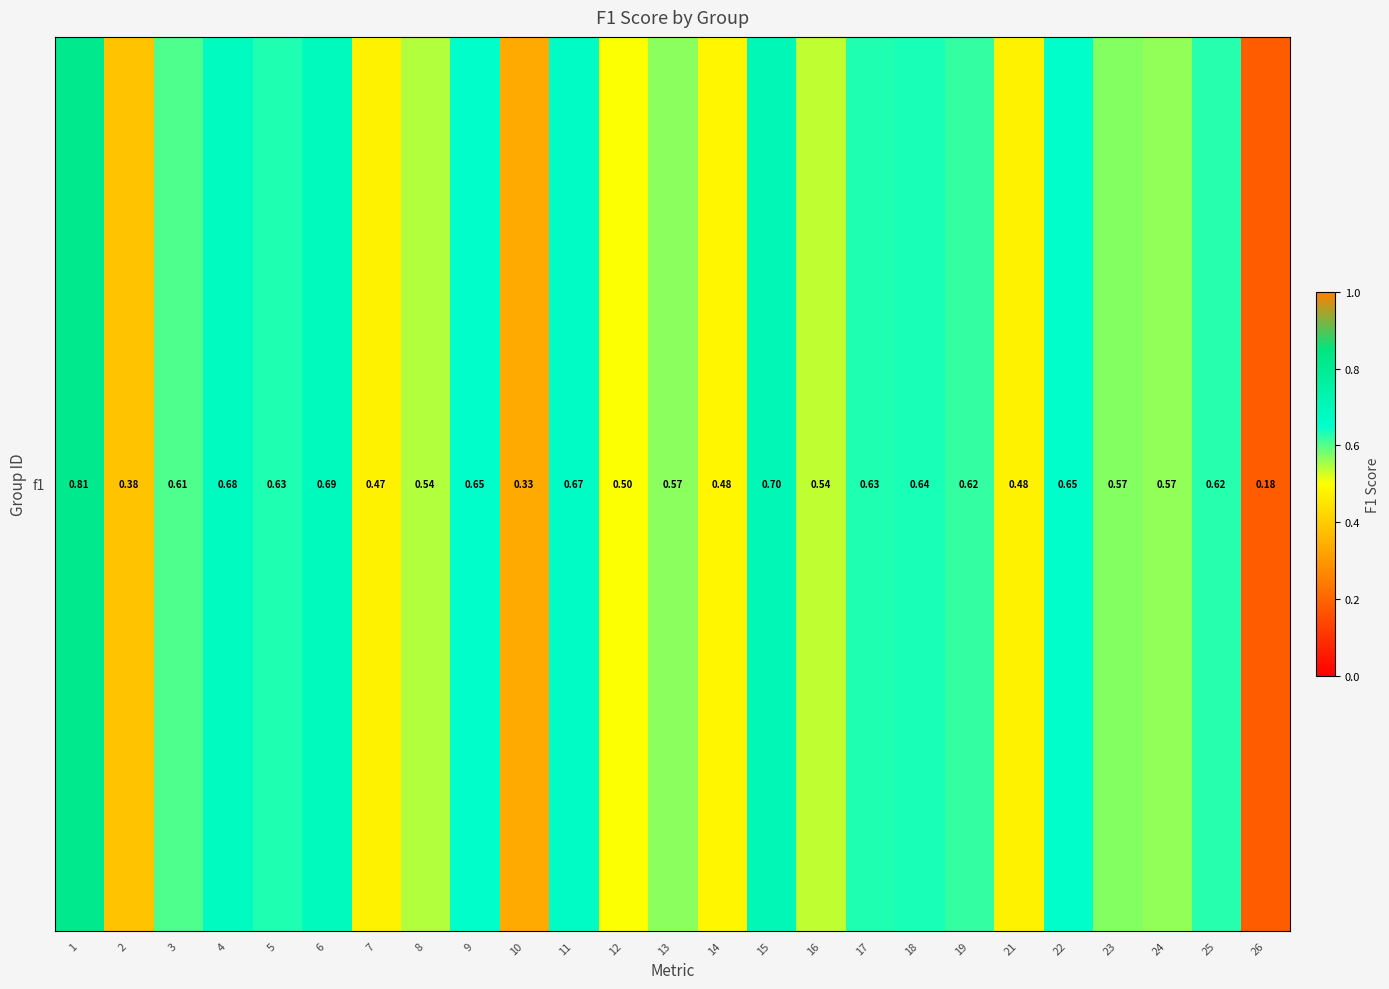

Read the value at 7.

0.5